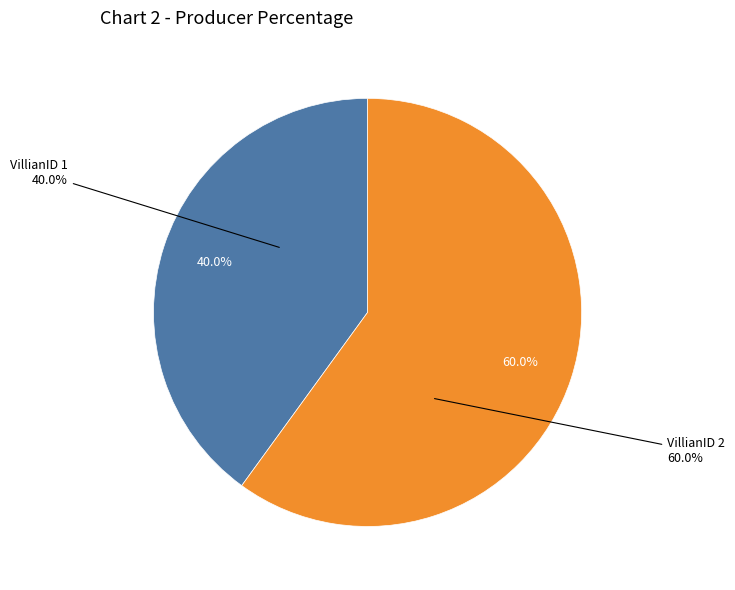

How many slices are in this pie chart?

2